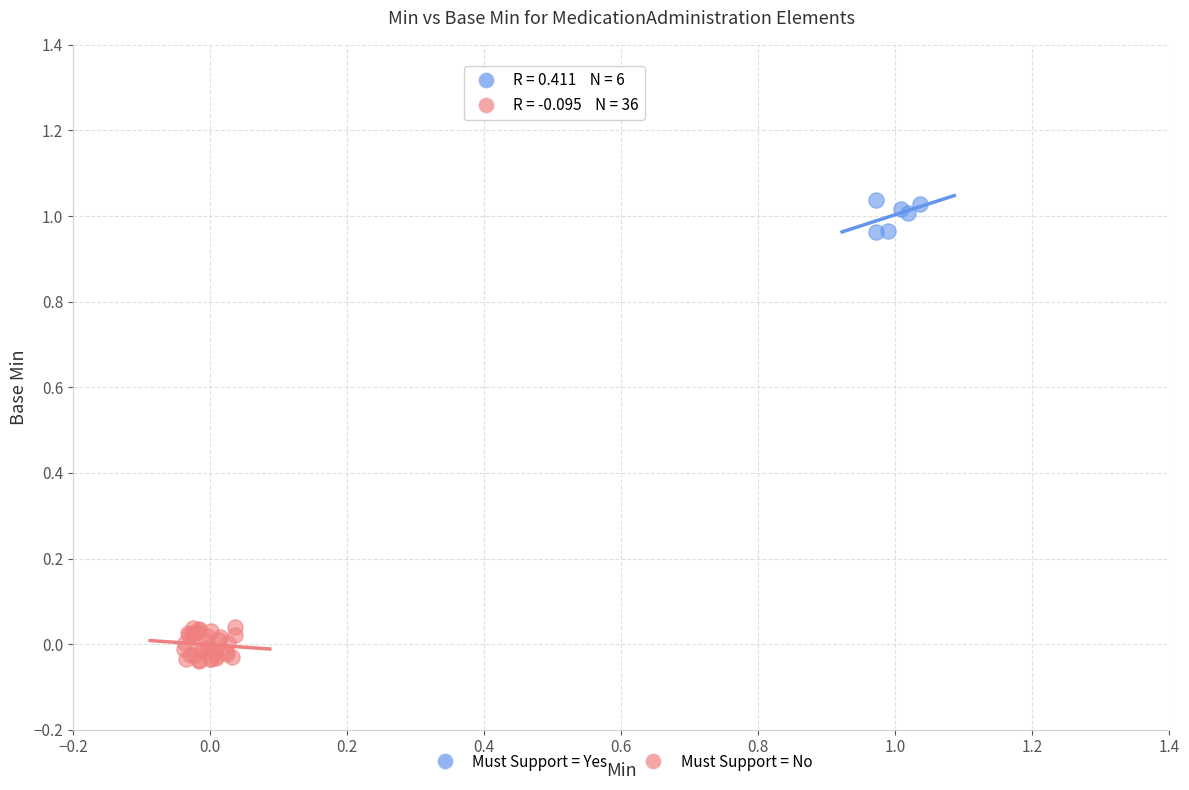

Which series reaches the minimum Y coordinate?

Must Support = No